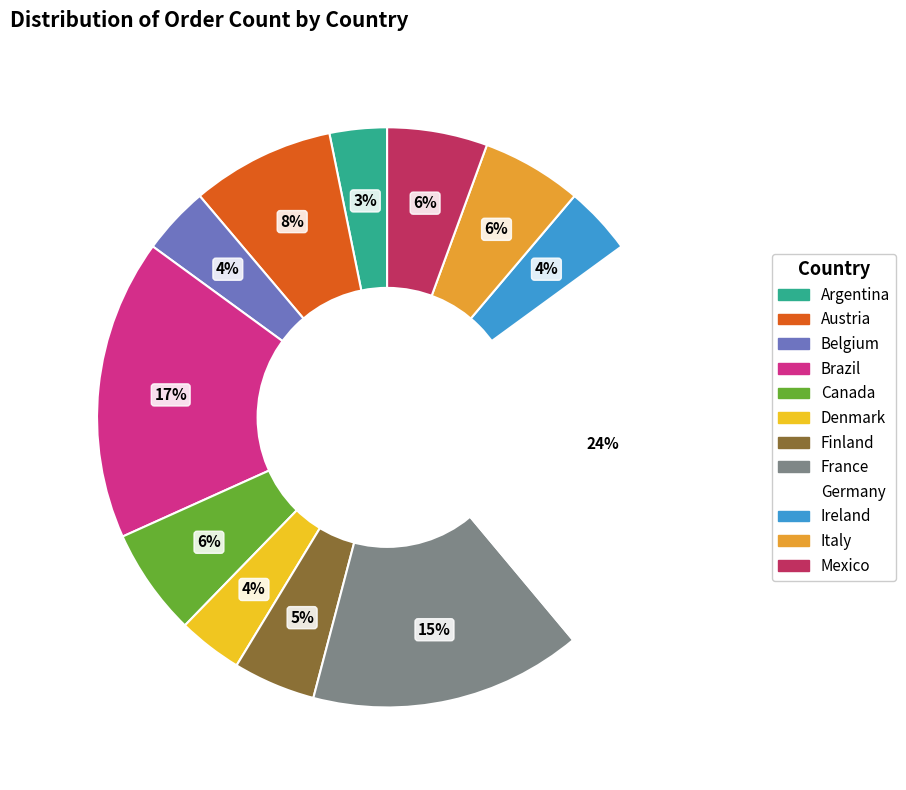

Which has a higher value, Brazil or Finland?

Brazil